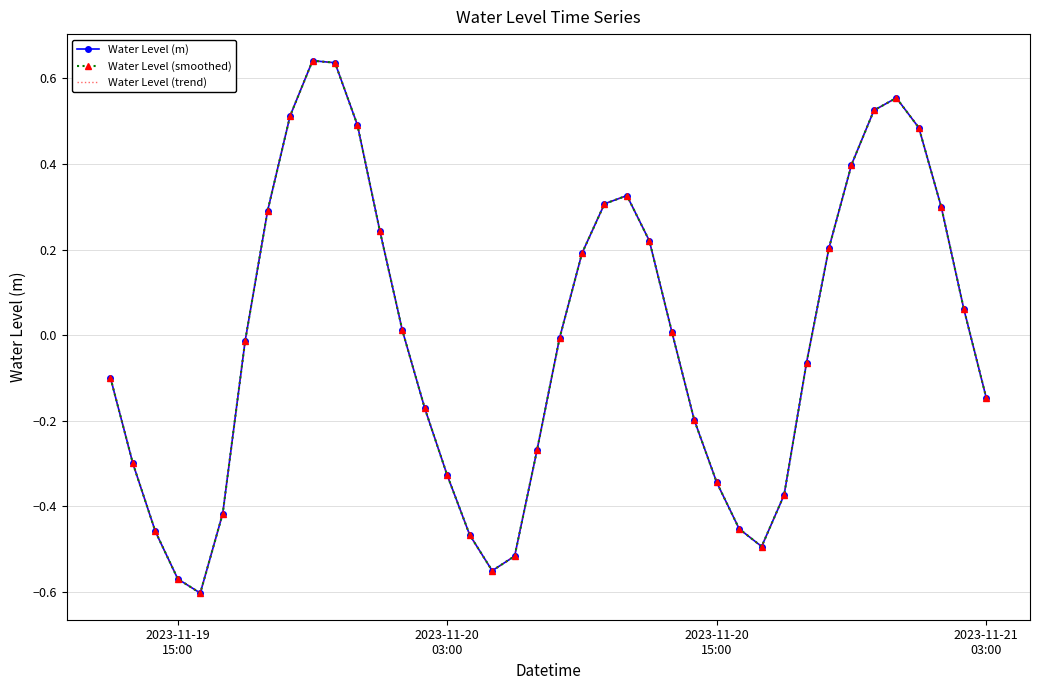

Reading right to left, extract all data points from this chart.

Water Level (m): -0.1	0.1	0.3	0.5	0.6	0.5	0.4	0.2	-0.1	-0.4	-0.5	-0.5	-0.3	-0.2	0.0	0.2	0.3	0.3	0.2	-0.0	-0.3	-0.5	-0.6	-0.5	-0.3	-0.2	0.0	0.2	0.5	0.6	0.6	0.5	0.3	-0.0	-0.4	-0.6	-0.6	-0.5	-0.3	-0.1
Water Level (smoothed): -0.1	0.1	0.3	0.5	0.6	0.5	0.4	0.2	-0.1	-0.4	-0.5	-0.5	-0.3	-0.2	0.0	0.2	0.3	0.3	0.2	-0.0	-0.3	-0.5	-0.6	-0.5	-0.3	-0.2	0.0	0.2	0.5	0.6	0.6	0.5	0.3	-0.0	-0.4	-0.6	-0.6	-0.5	-0.3	-0.1
Water Level (trend): -0.1	0.1	0.3	0.5	0.6	0.5	0.4	0.2	-0.1	-0.4	-0.5	-0.5	-0.3	-0.2	0.0	0.2	0.3	0.3	0.2	-0.0	-0.3	-0.5	-0.6	-0.5	-0.3	-0.2	0.0	0.2	0.5	0.6	0.6	0.5	0.3	-0.0	-0.4	-0.6	-0.6	-0.5	-0.3	-0.1